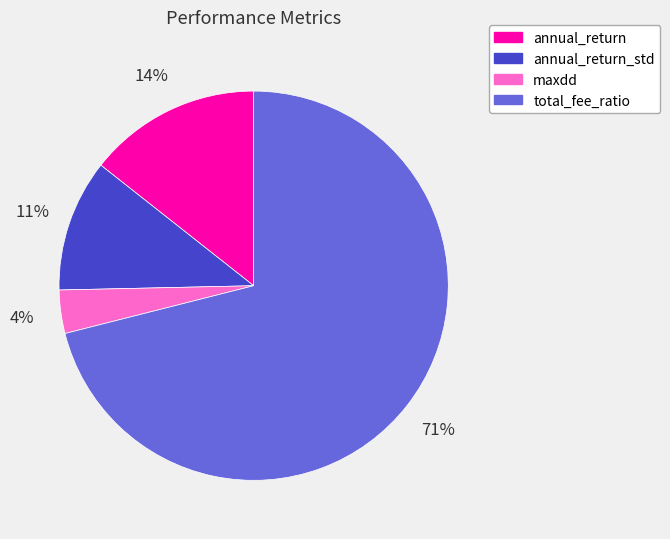

Count the number of slices in the pie.

4